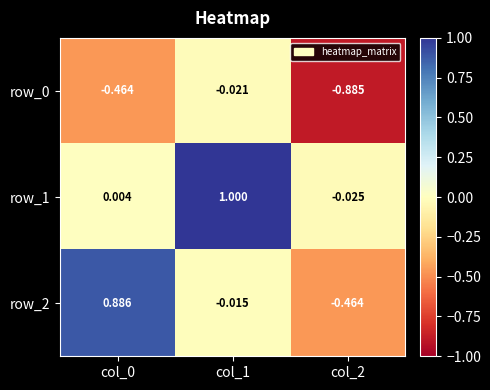

The row_2 series shows 0.5 at col_0. True or false?

False